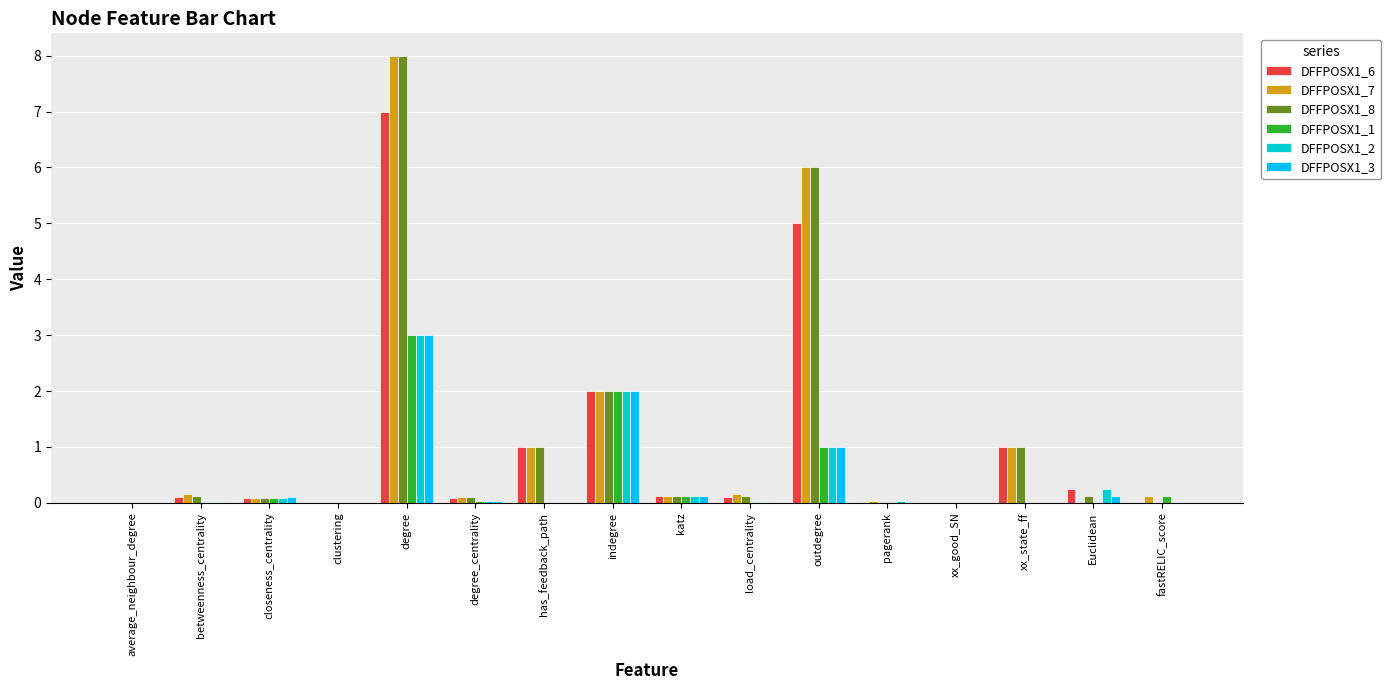

Is the value of DFFPOSX1_2 at outdegree greater than the value of DFFPOSX1_6 at load_centrality?

Yes